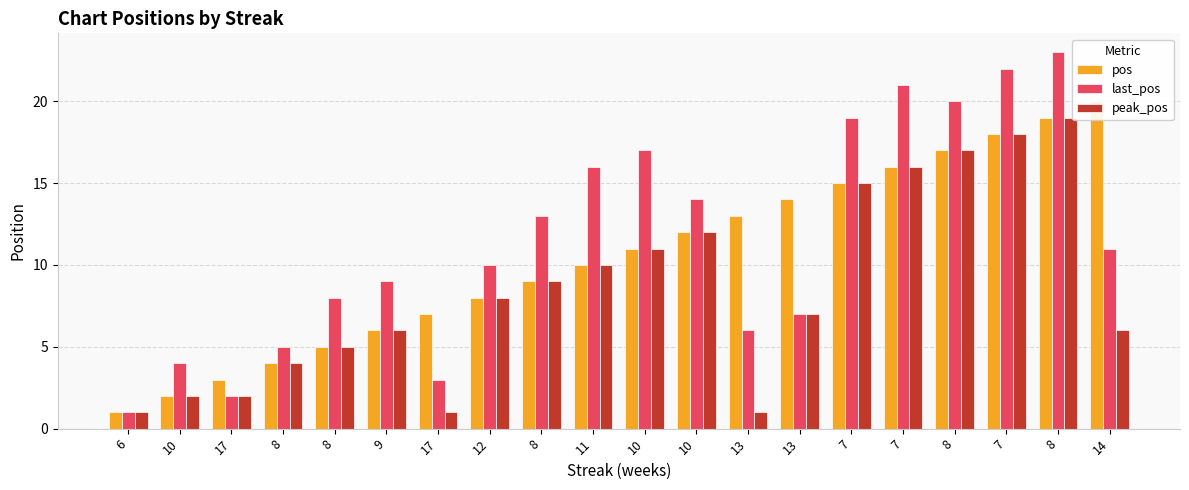

Reading left to right, extract all data points from this chart.

pos: 6=1	10=2	17=3	8=4	8=5	9=6	17=7	12=8	8=9	11=10	10=11	10=12	13=13	13=14	7=15	7=16	8=17	7=18	8=19	14=20
last_pos: 6=1	10=4	17=2	8=5	8=8	9=9	17=3	12=10	8=13	11=16	10=17	10=14	13=6	13=7	7=19	7=21	8=20	7=22	8=23	14=11
peak_pos: 6=1	10=2	17=2	8=4	8=5	9=6	17=1	12=8	8=9	11=10	10=11	10=12	13=1	13=7	7=15	7=16	8=17	7=18	8=19	14=6